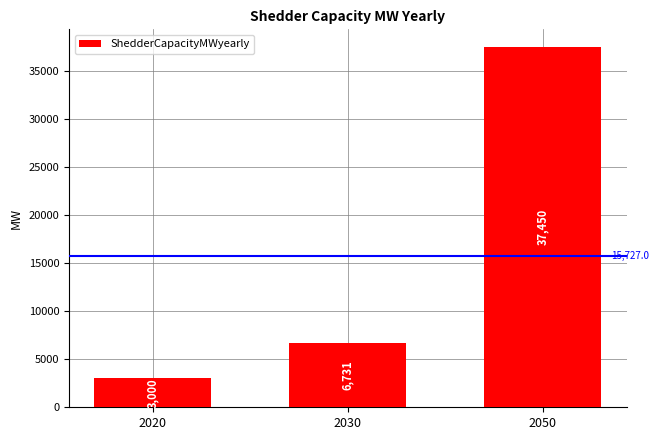

Approximately how many times larger is the value at 2020 compared to 2030?

0.4